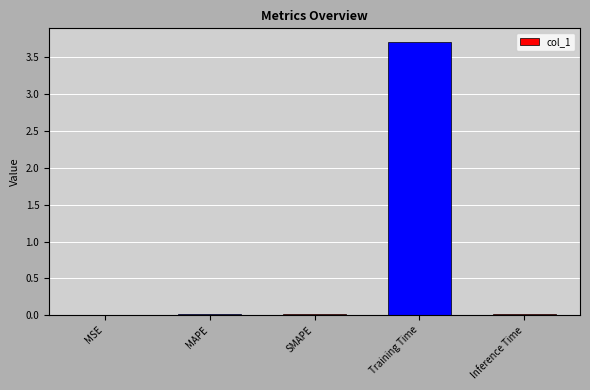

Read the value at Training Time.

3.7